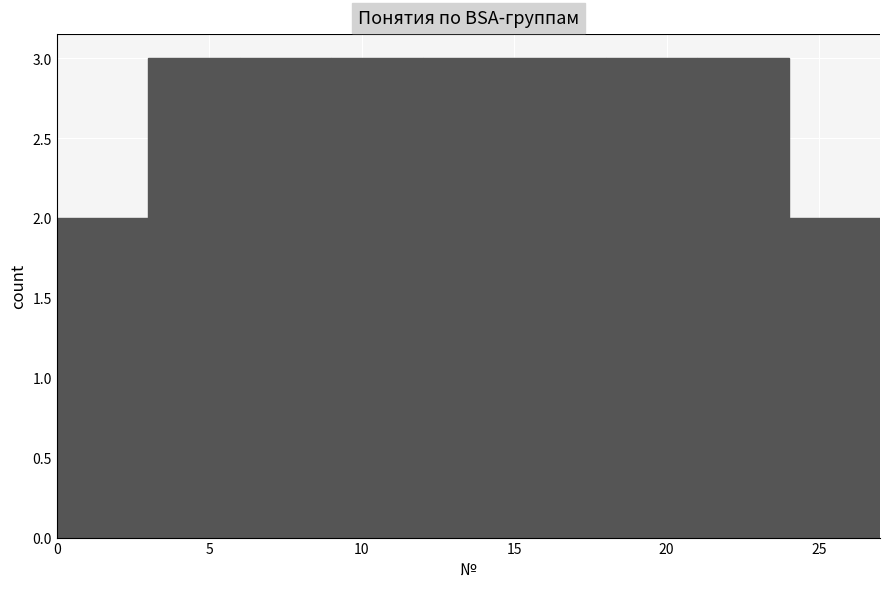

How tall is the bar that spans 21 to 24 on the x-axis? The values are not printed on the chart, so give them approximately, as read against the axis.

3